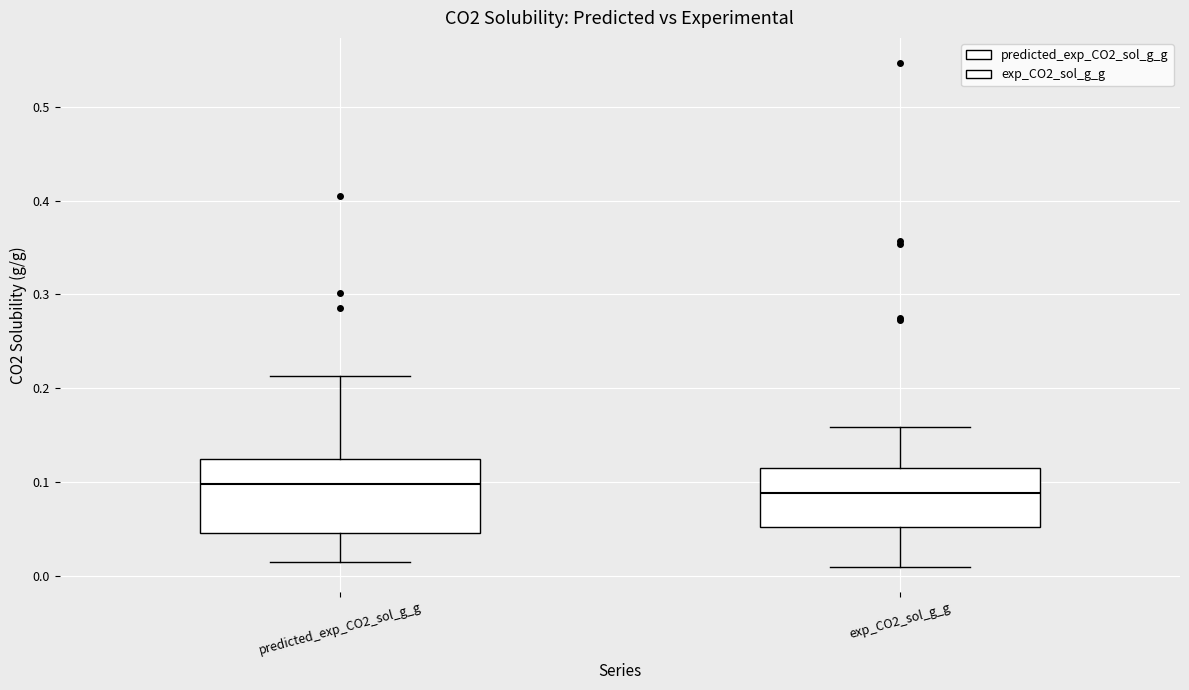

Where does the lower whisker of the box for exp_CO2_sol_g_g end on the y-axis? The values are not printed on the chart, so give them approximately, as read against the axis.

0.01